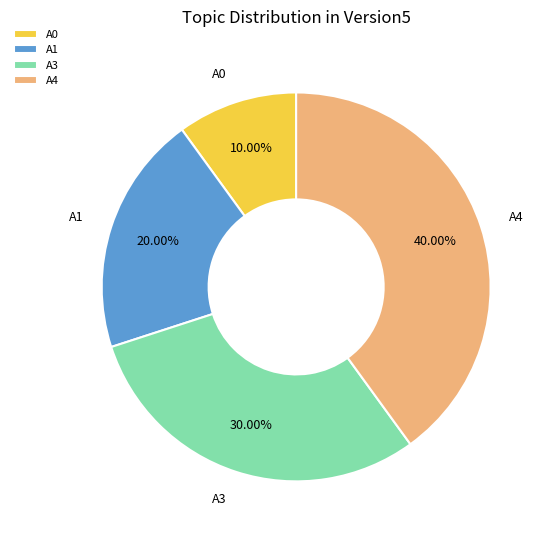

Which category has the smallest portion of the pie?

A0